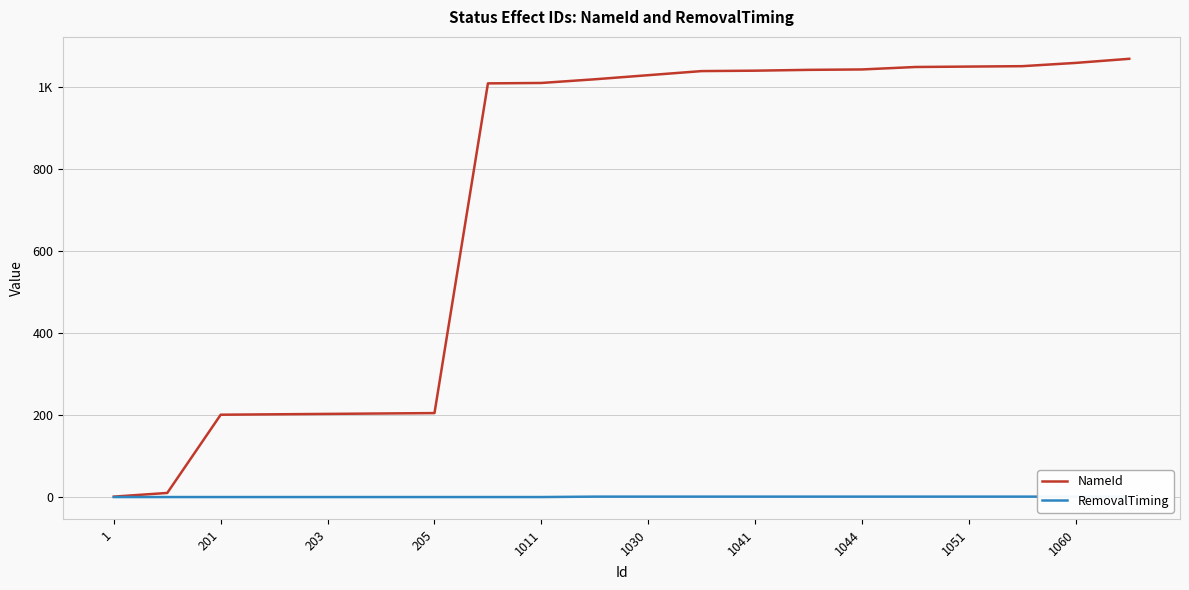

Reading left to right, what are all the values shown in this chart?

NameId: 1	10	201	202	203	204	205	1010	1011	1020	1030	1040	1041	1043	1044	1050	1051	1052	1060	1070
RemovalTiming: 0	0	0	0	0	0	0	0	0	1	1	1	1	1	1	1	1	1	1	1